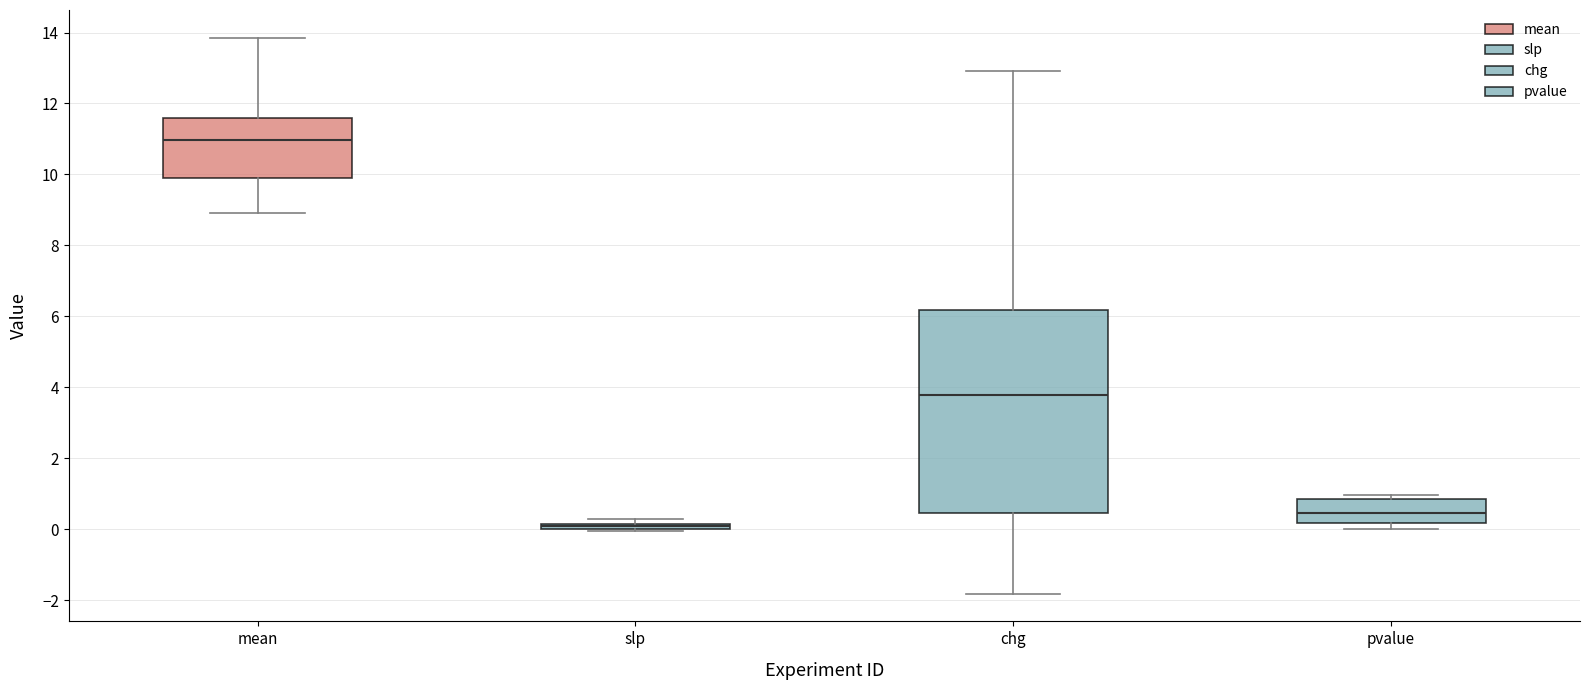

Which box is the tallest, from its lower edge to its upper edge?

chg